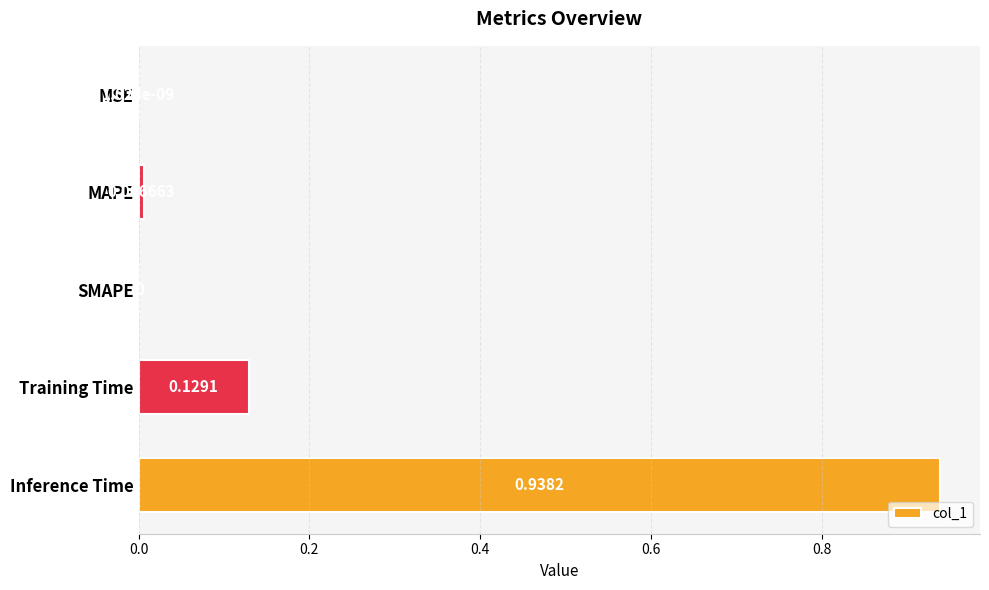

Which category has the highest value across all series?

Inference Time